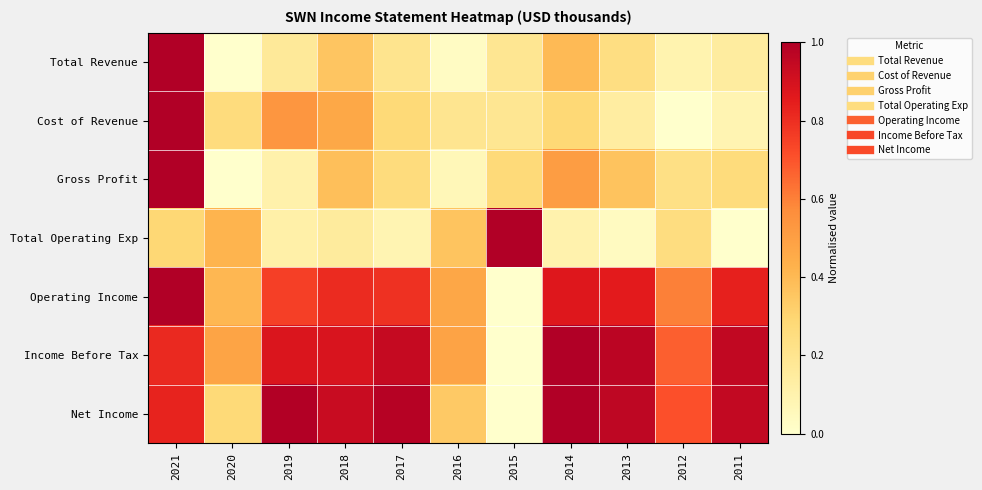

At which category does the chart reach its minimum across all series?

2020